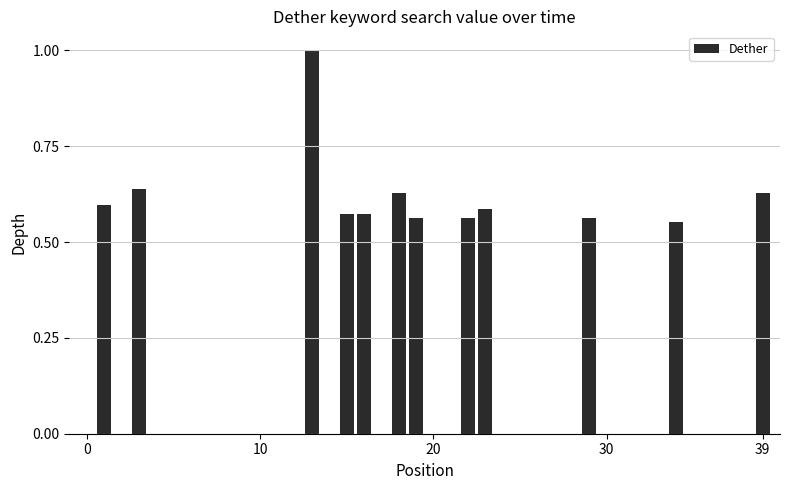

What is the maximum value shown in the chart?

1.0